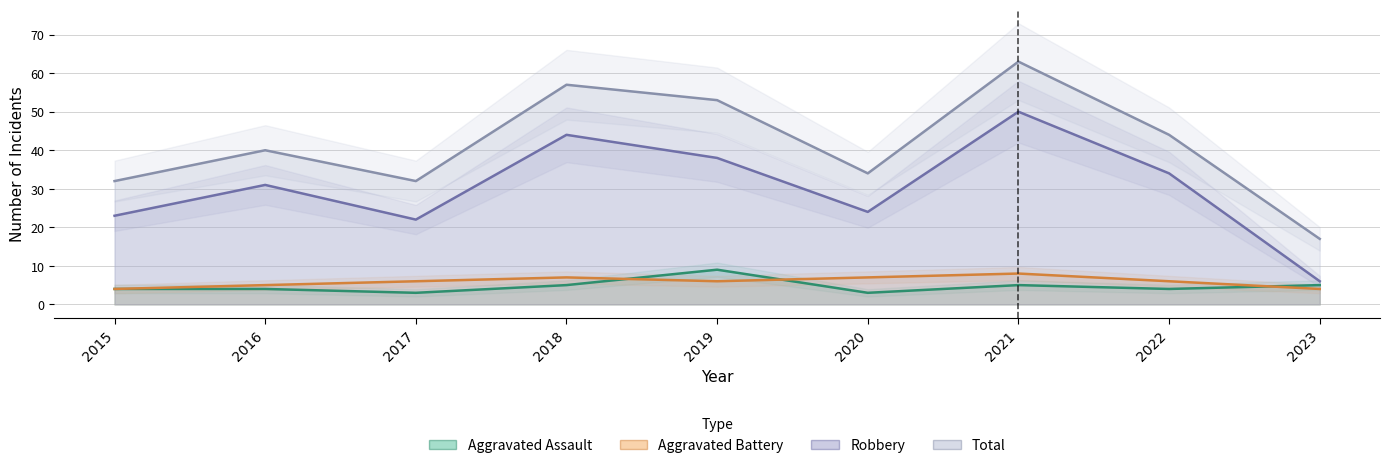

What is the sum of the Total values at 2016 and 2017?

72